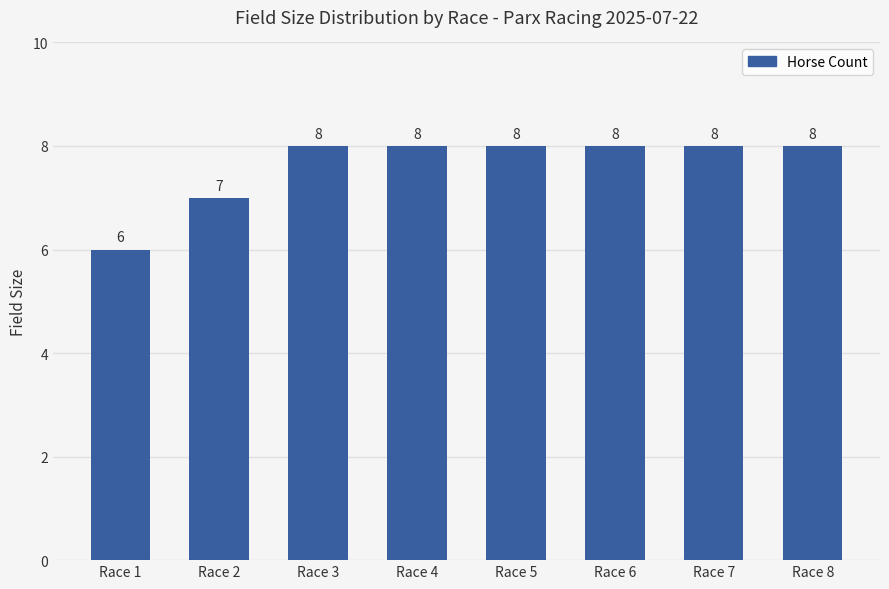

What is the change in value from Race 2 to Race 8?

+1